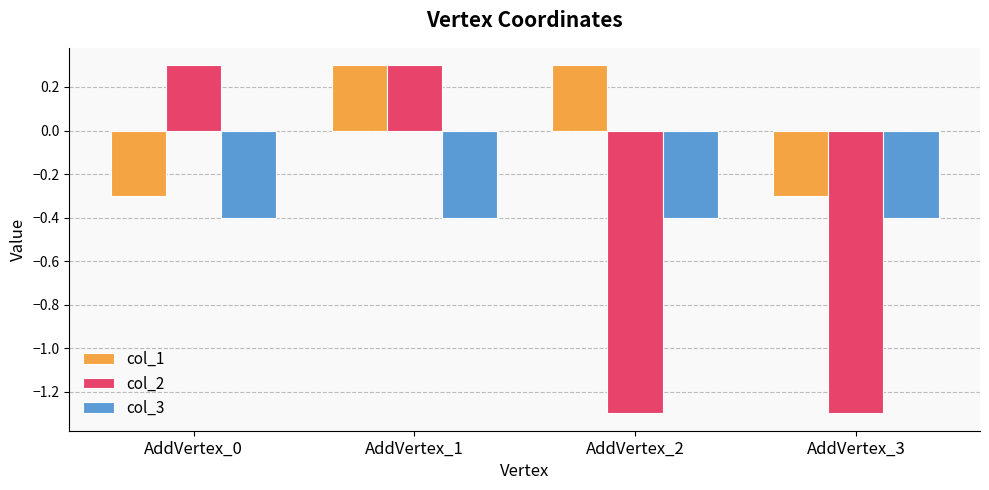

At AddVertex_3, list the series in order from largest to smallest.

col_1, col_3, col_2